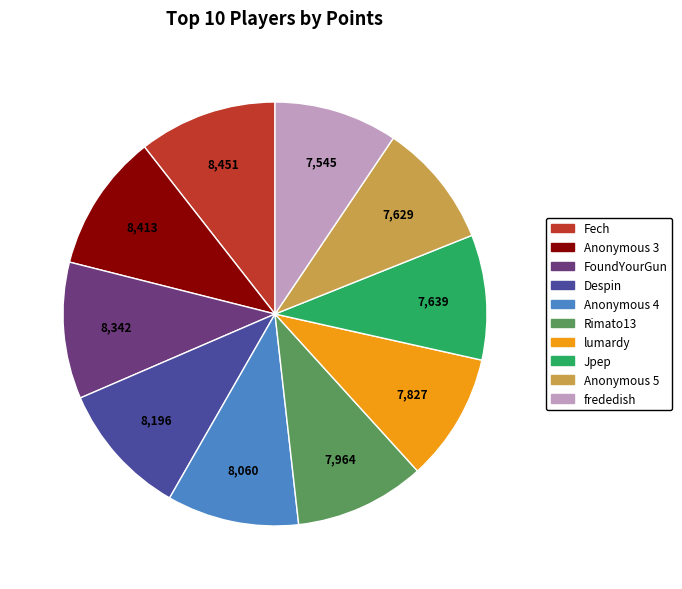

True or false: FoundYourGun accounts for 20% of the total.

False